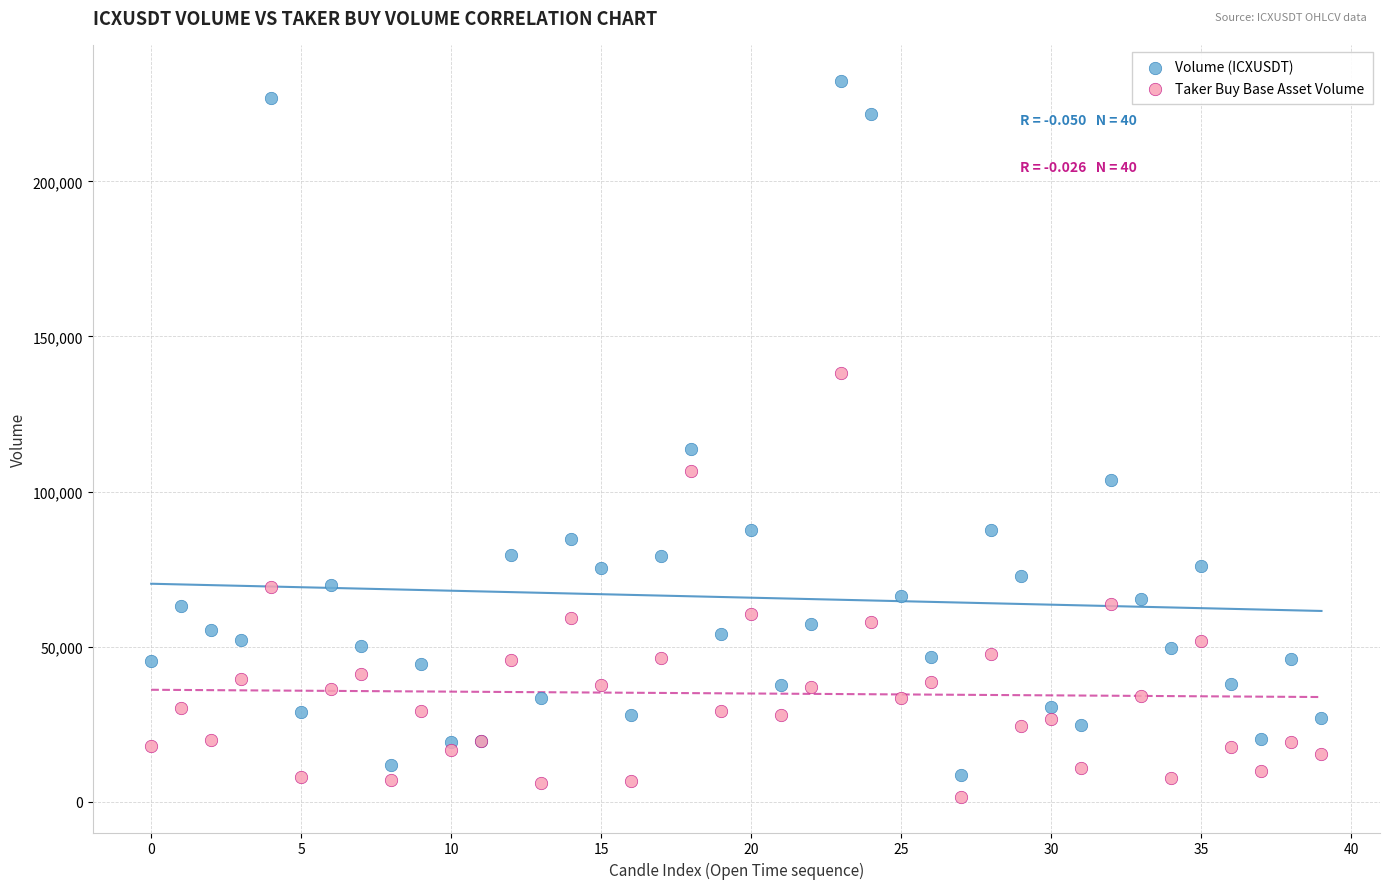

Which series reaches the minimum Y coordinate?

Taker Buy Base Asset Volume